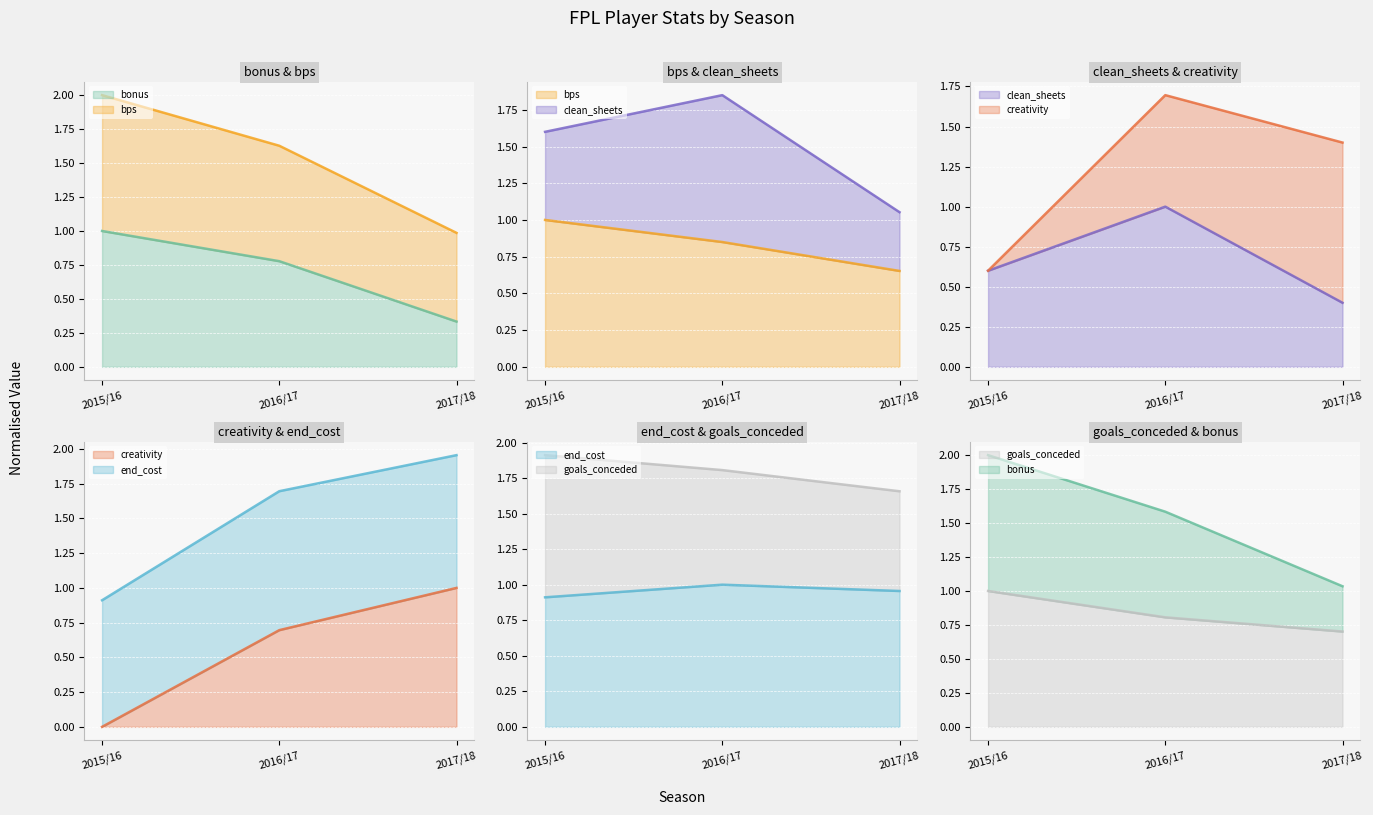

What are all the series names shown in the legend?

bonus, bps, clean_sheets, creativity, end_cost, goals_conceded